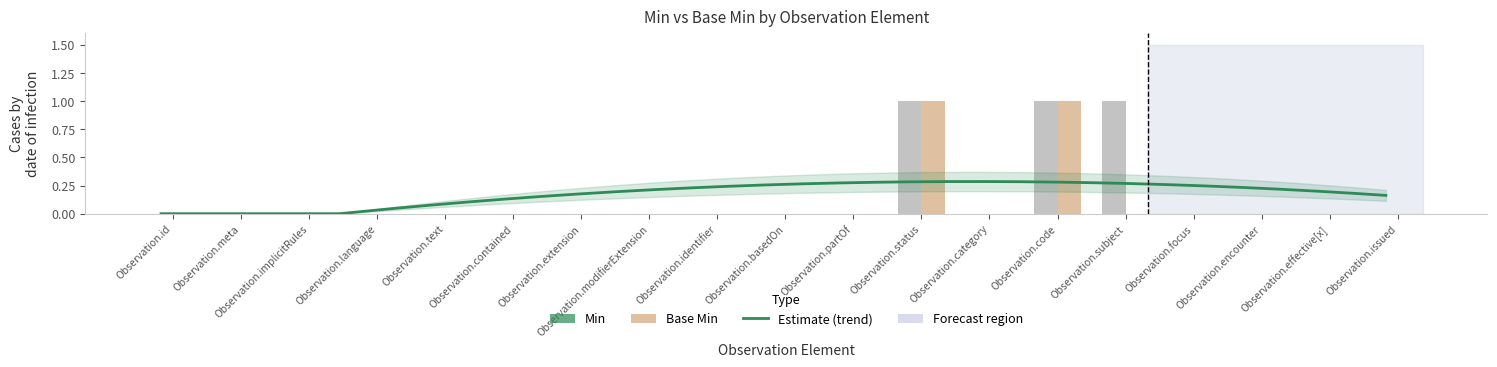

Is the value of Min at Observation.implicitRules greater than the value of Base Min at Observation.category?

No